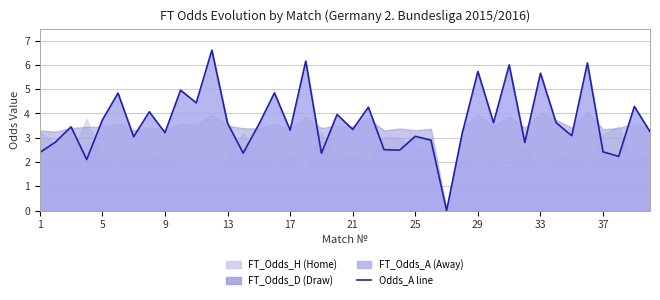

Which series ends up on top after the final intersection of FT_Odds_H and FT_Odds_A?

FT_Odds_A